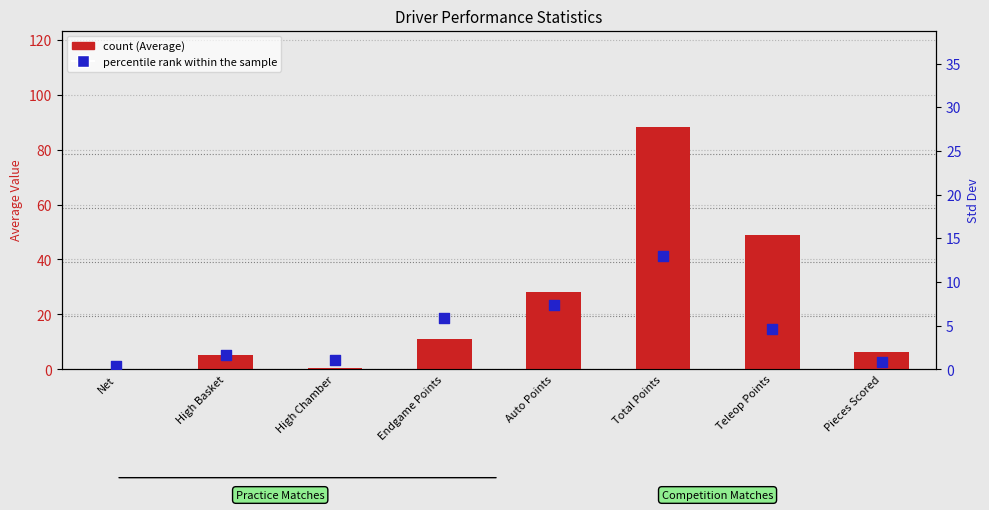

Which series contains the highest Y value?

count (Average)